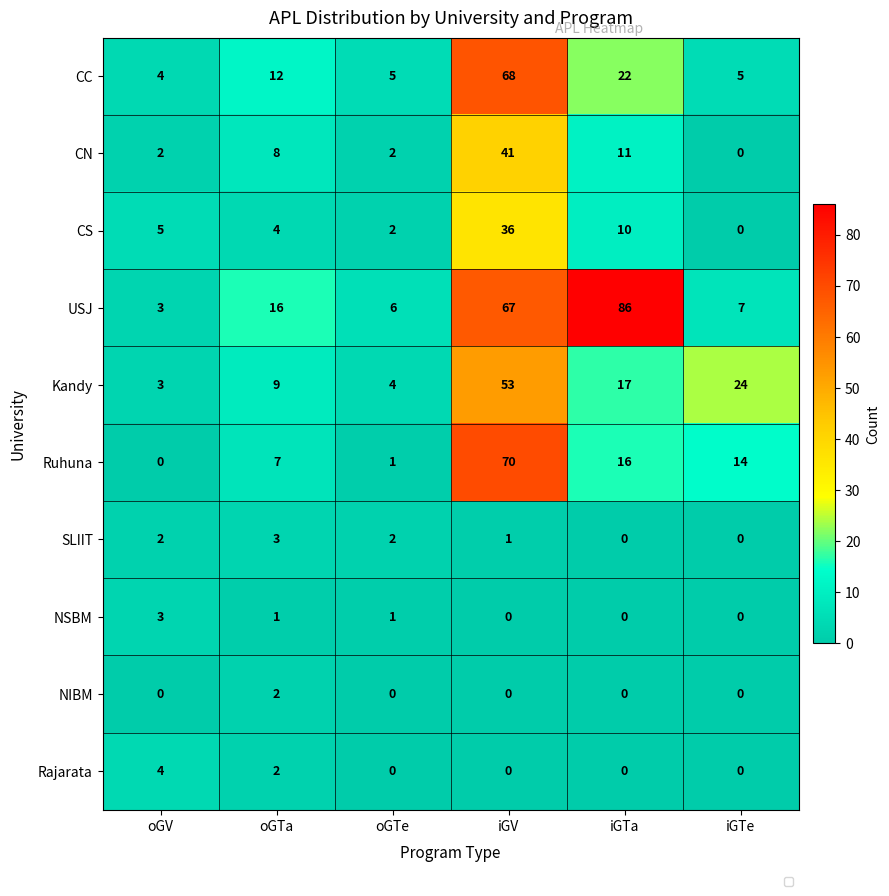

At which category is the sum across all series the highest?

iGV